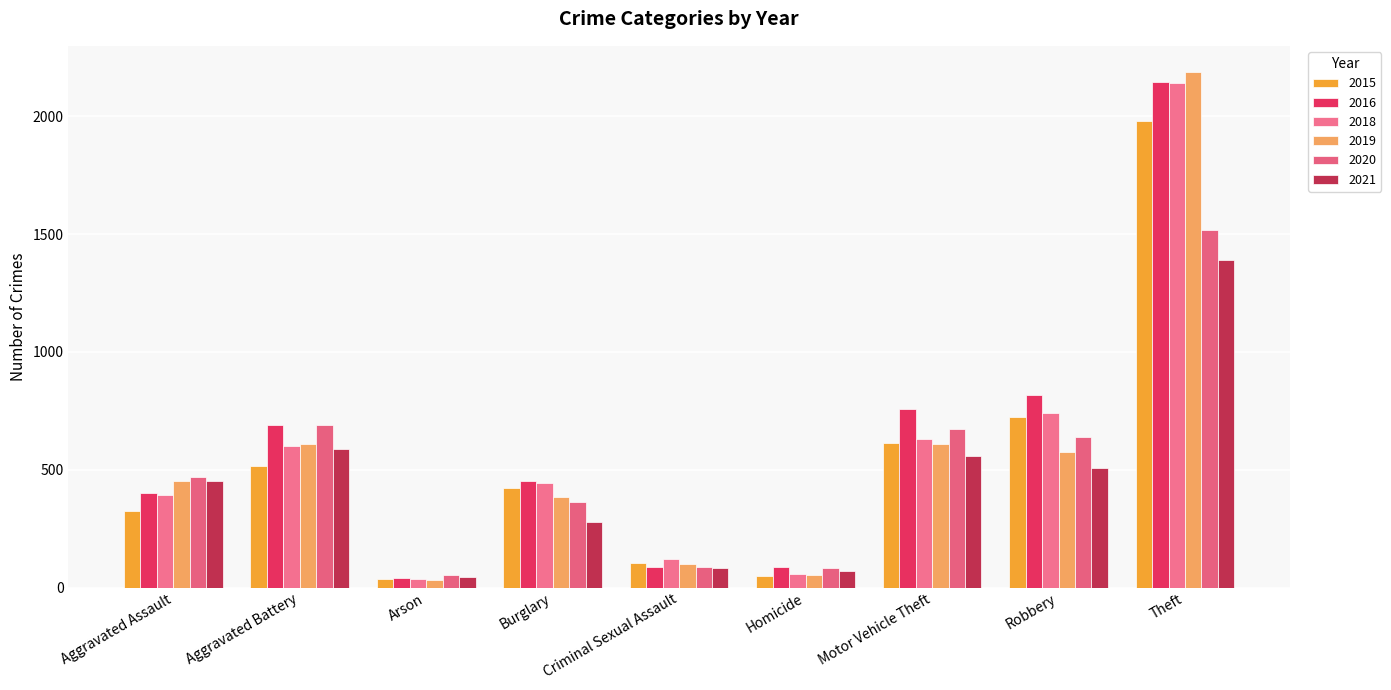

What is the approximate value of 2016 at Theft, to the nearest 10?

2150